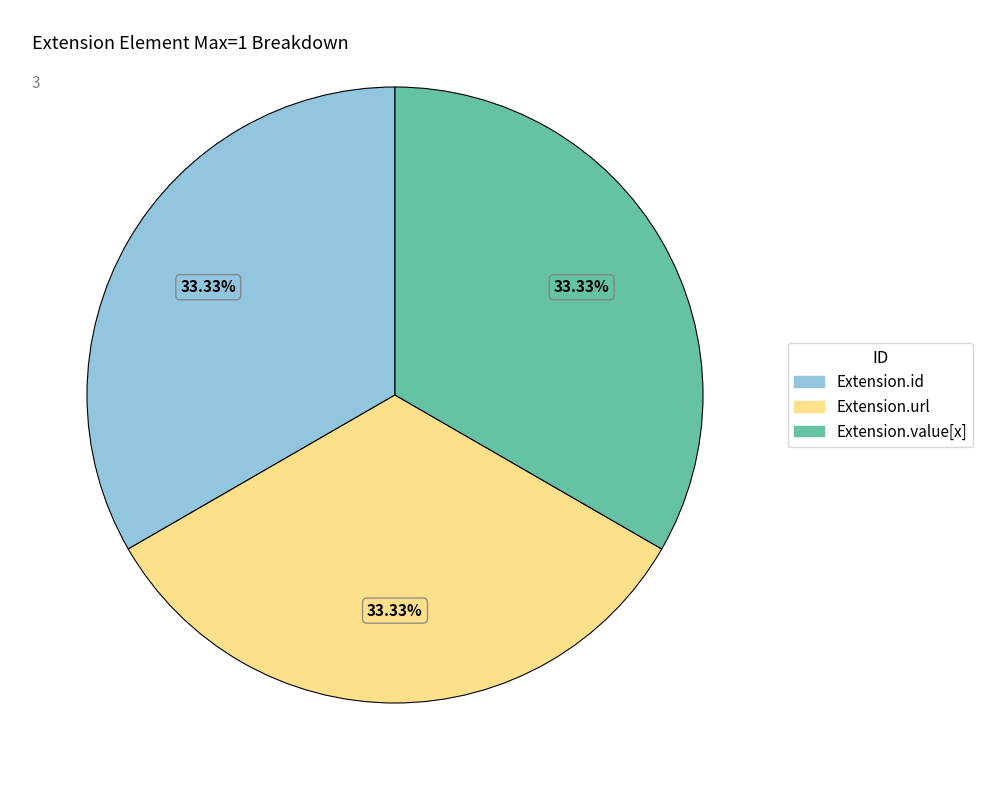

Is there any slice that represents more than half of the pie?

No